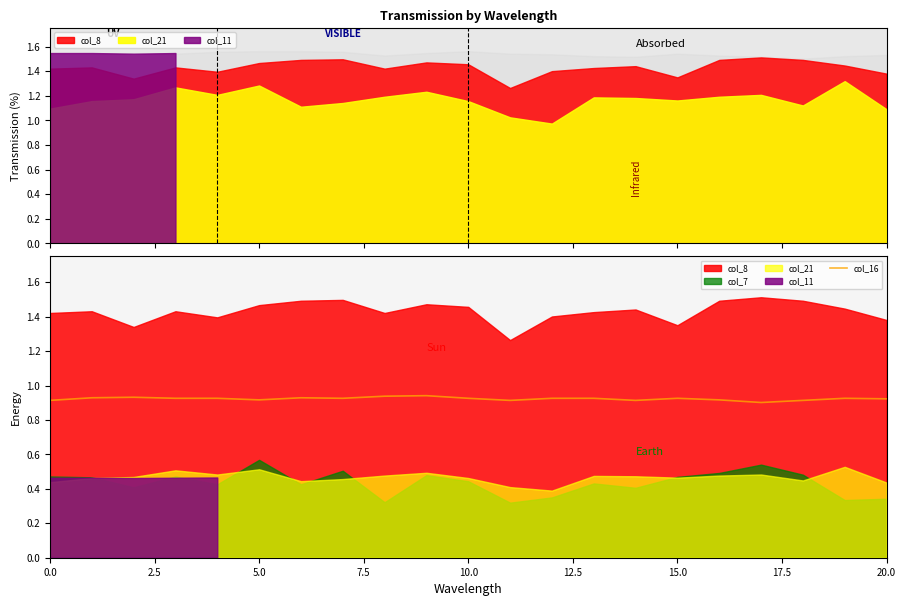

How many lines are shown in the chart?

1